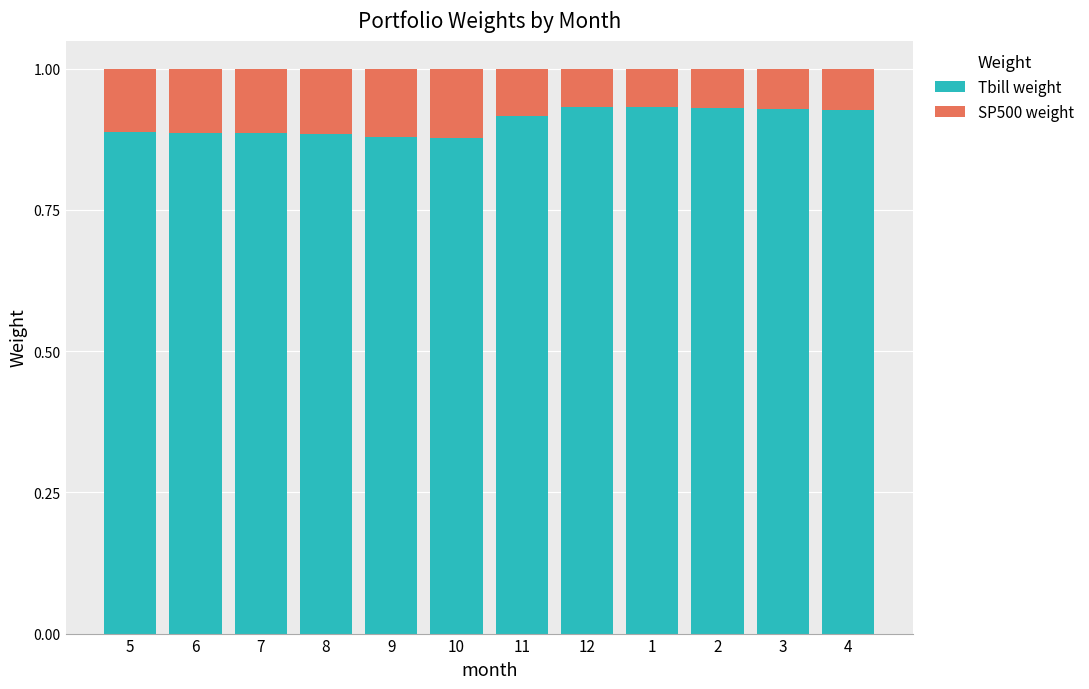

What is the total value across all series at 2?

1.0